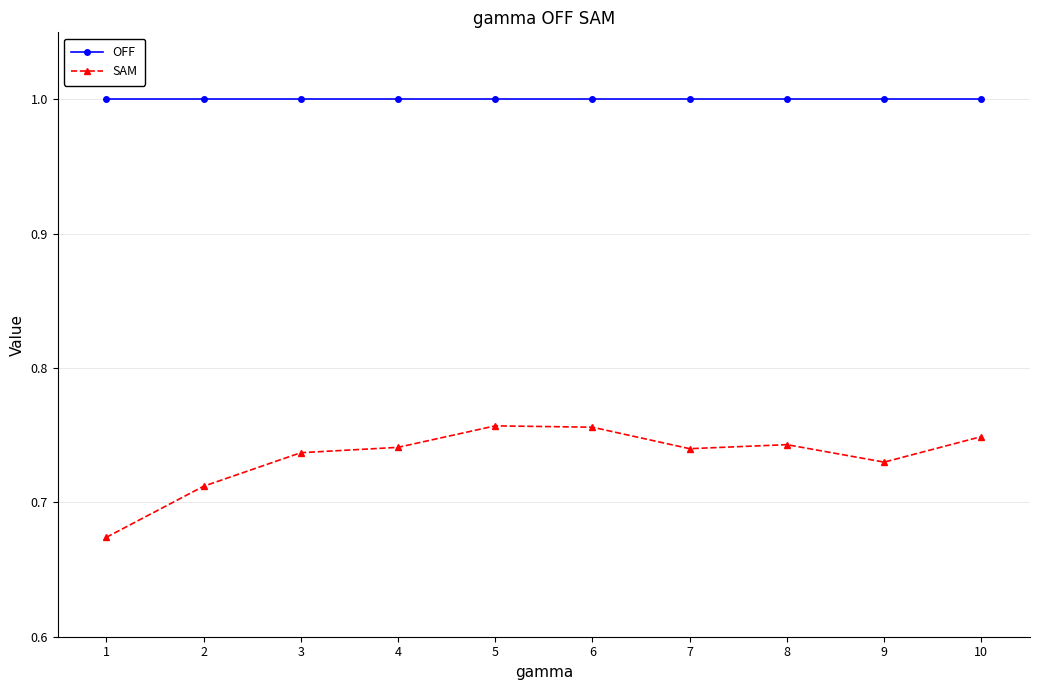

Is it true that OFF equals 1.4 at 4?

False